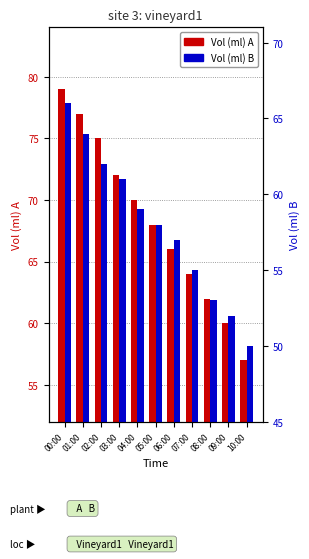

At which label is Vol (ml) B closest to 58?

05:00